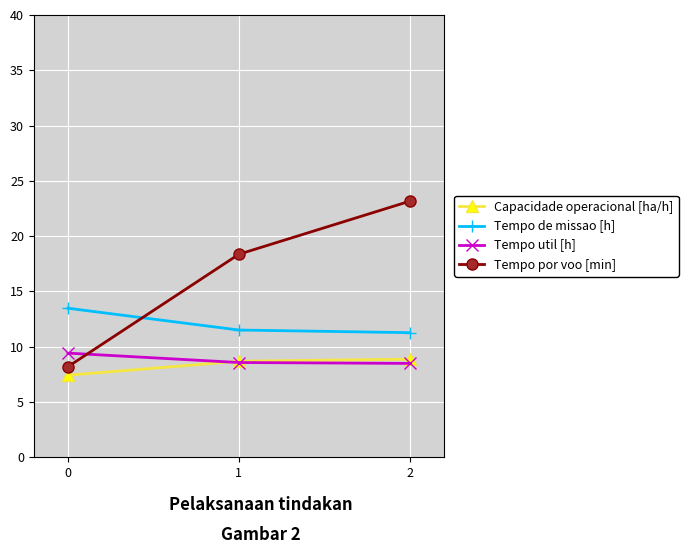

At how many categories does at least one series exceed 21?

1